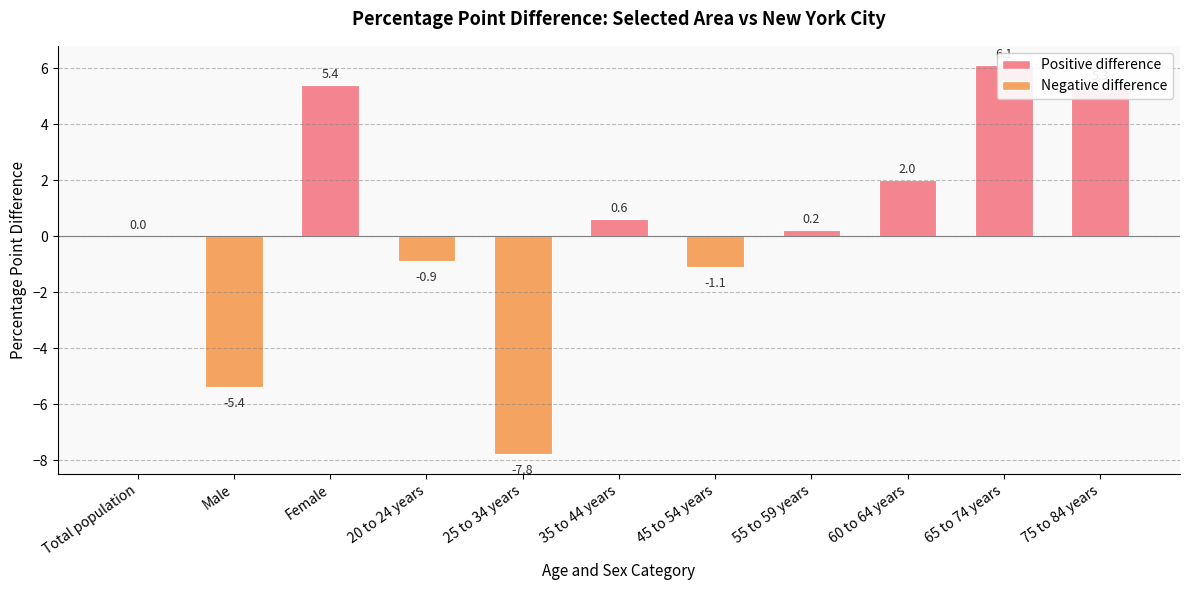

The chart shows a value of 2.0 at 60 to 64 years. True or false?

True